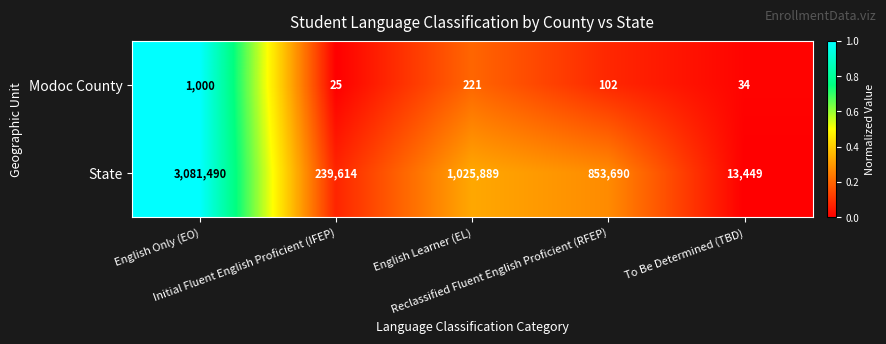

What is the difference between the second highest and minimum values in the Modoc County series?

196